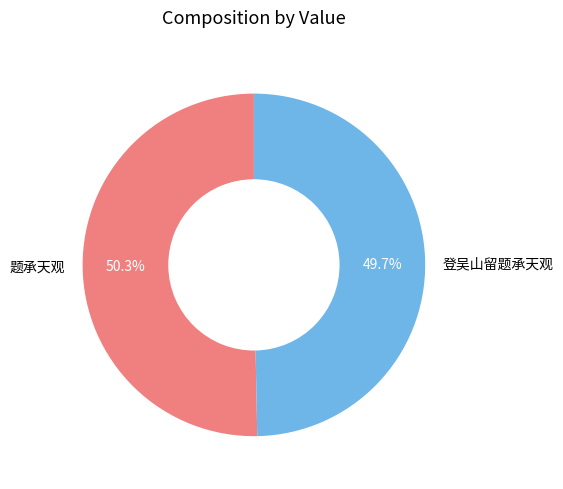

Count the number of slices in the pie.

2